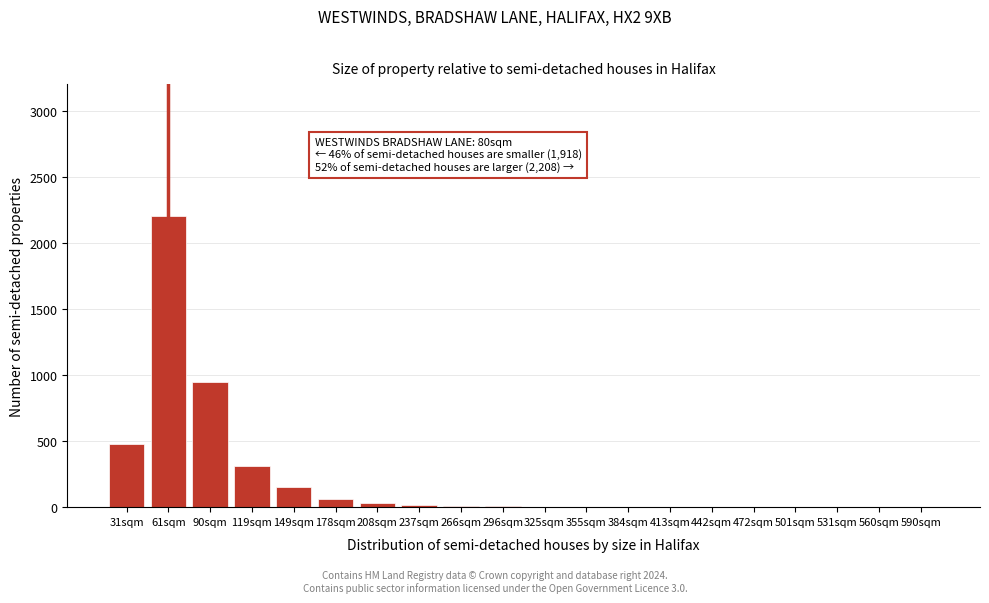

What is the greatest value displayed?

2200